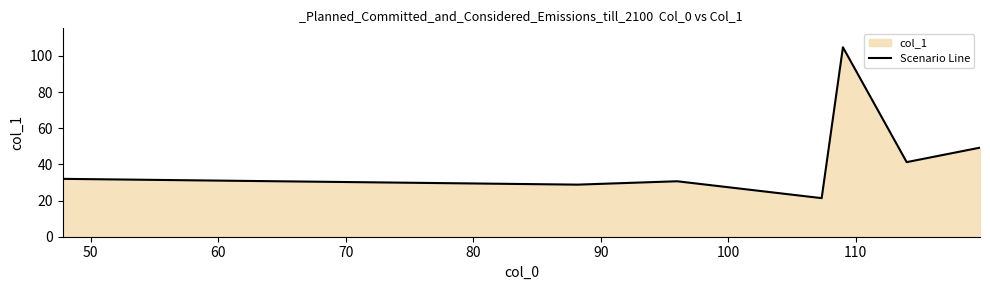

What is the difference between the maximum and minimum values?

83.4